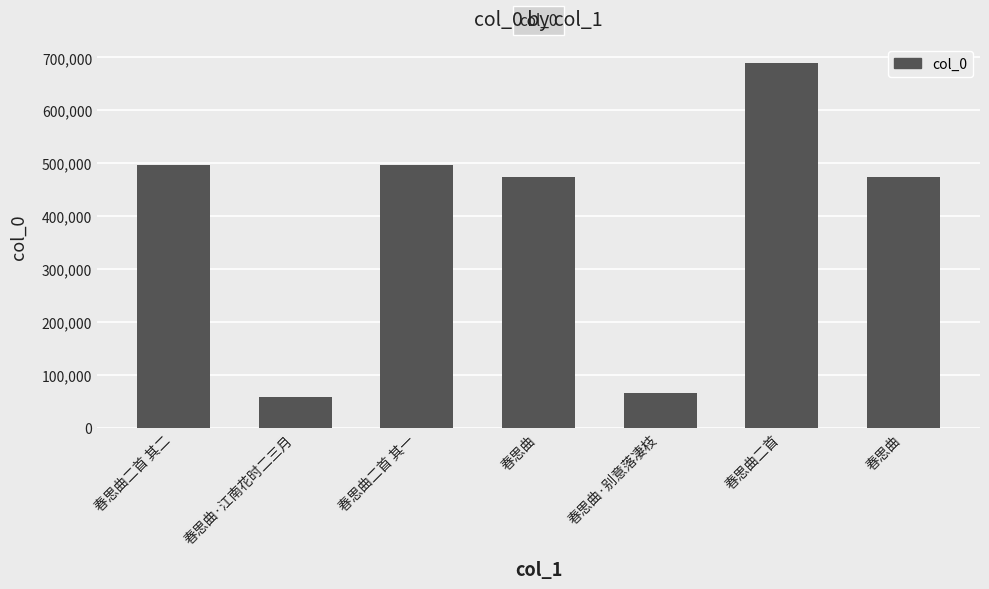

Reading left to right, list all the values displayed in this chart.

497547	58103	497546	473575	65813	689895	474269